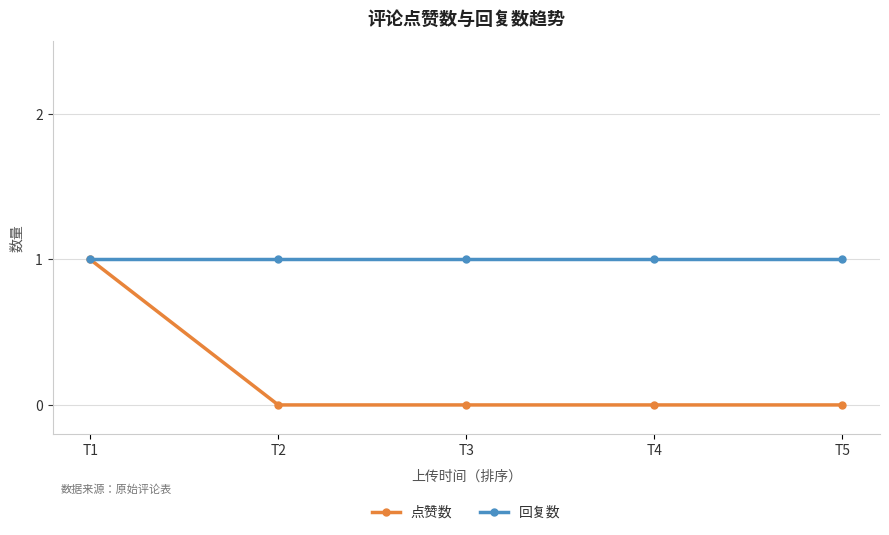

How many lines are shown in the chart?

2